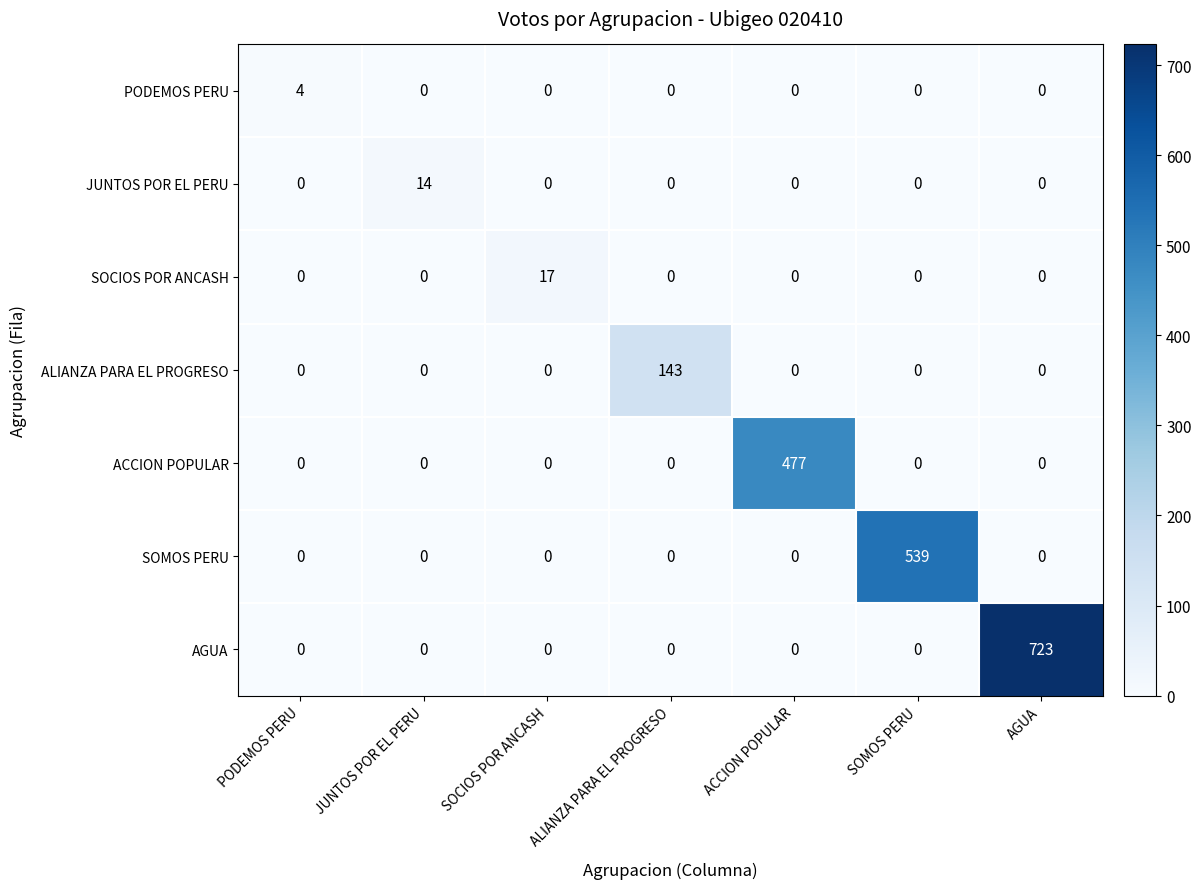

The JUNTOS POR EL PERU series shows 0 at PODEMOS PERU. True or false?

True